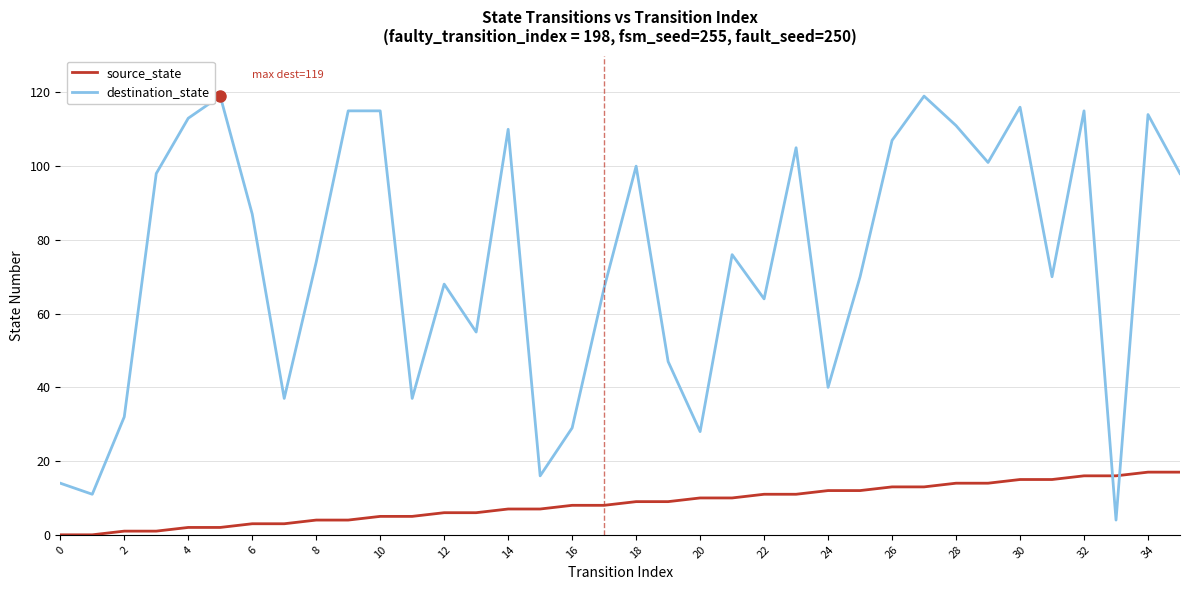

List the series in order of their peak value, highest first.

destination_state, source_state